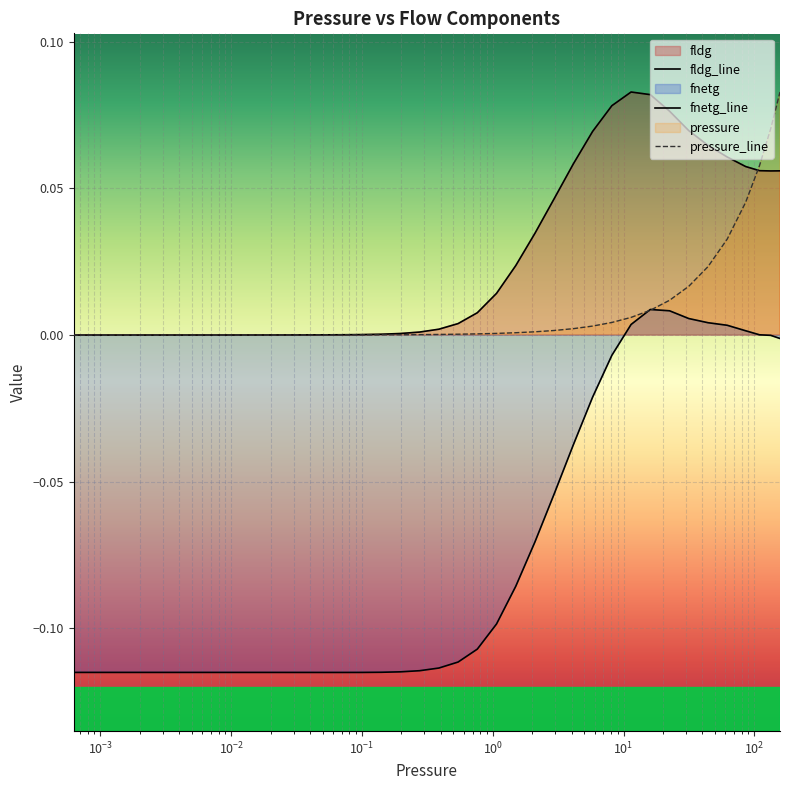

The value of pressure at 0.0033909 is 0.0. True or false?

True